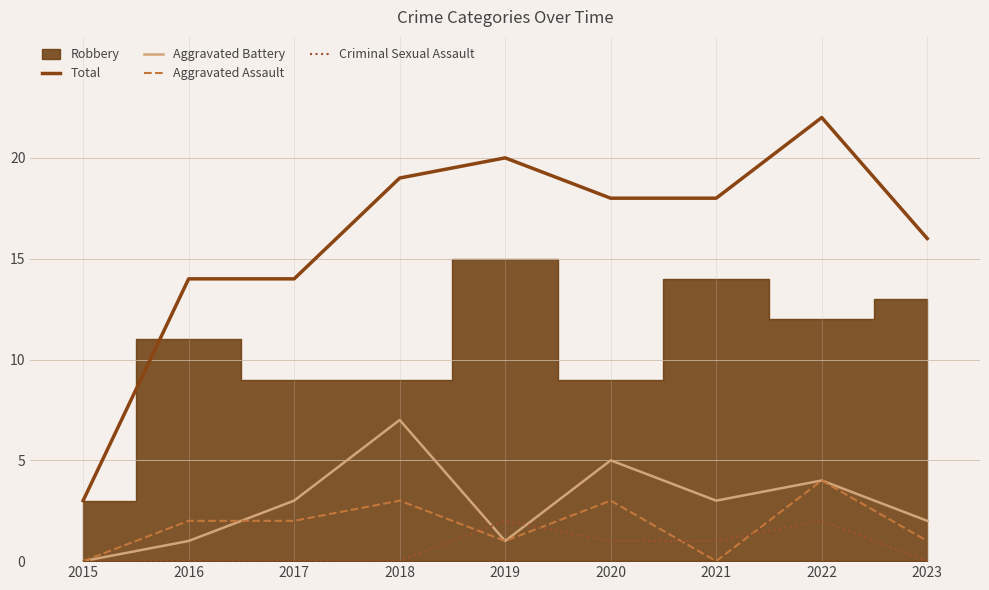

At how many categories does at least one series exceed 15?

6